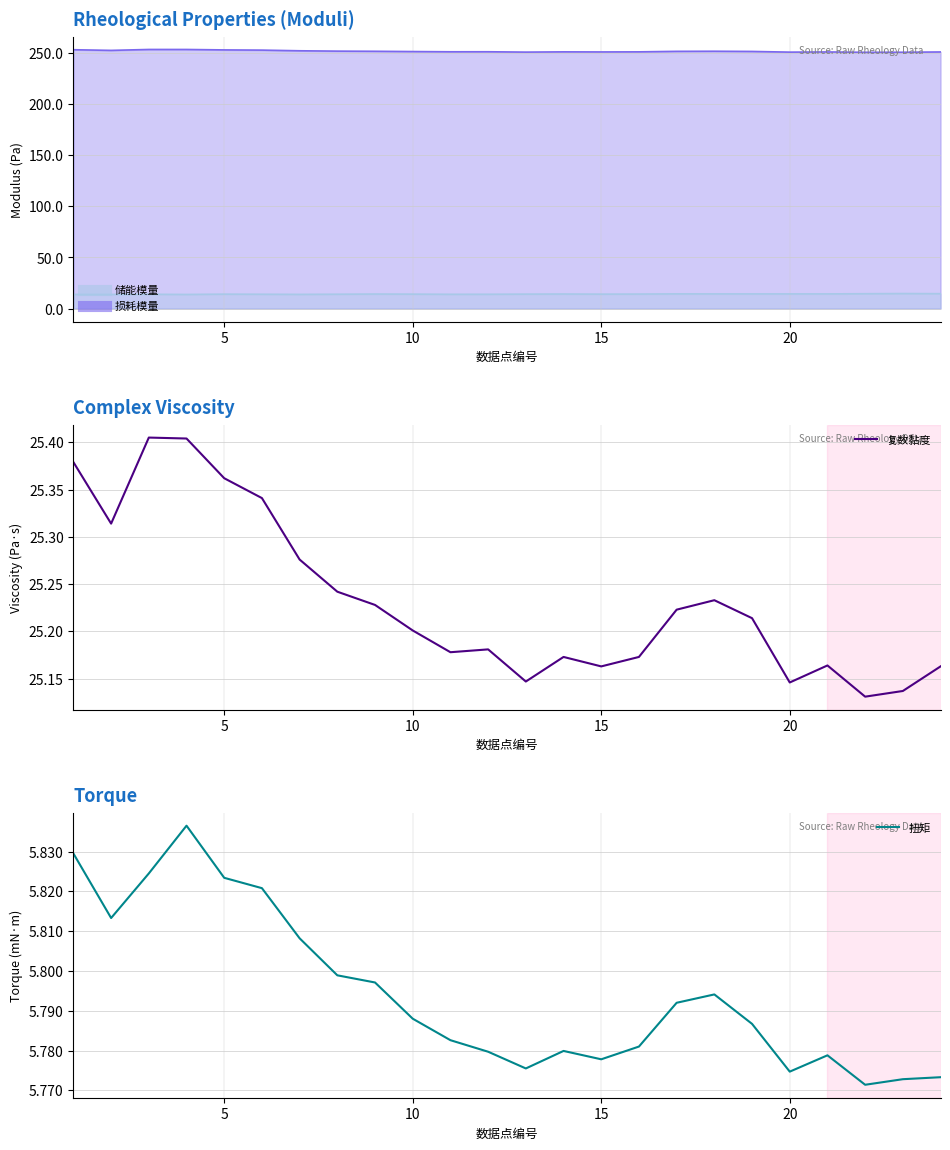

How many distinct data groups are displayed?

2